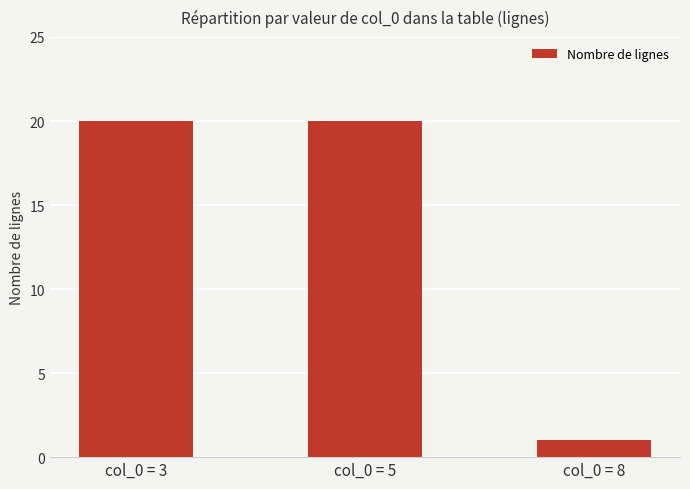

At which label is the value closest to 10?

col_0 = 8